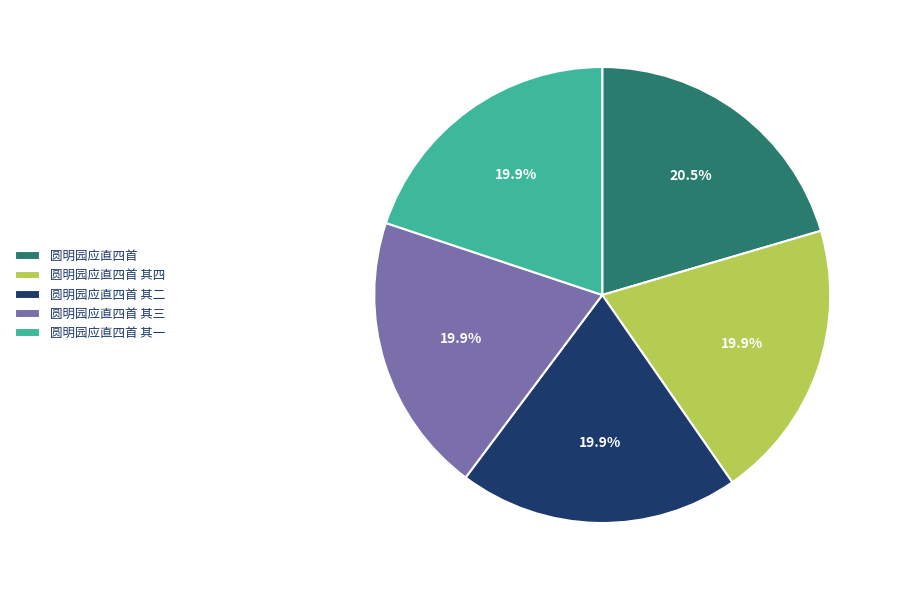

The 圆明园应直四首 其一 slice represents 20% of the pie. True or false?

True